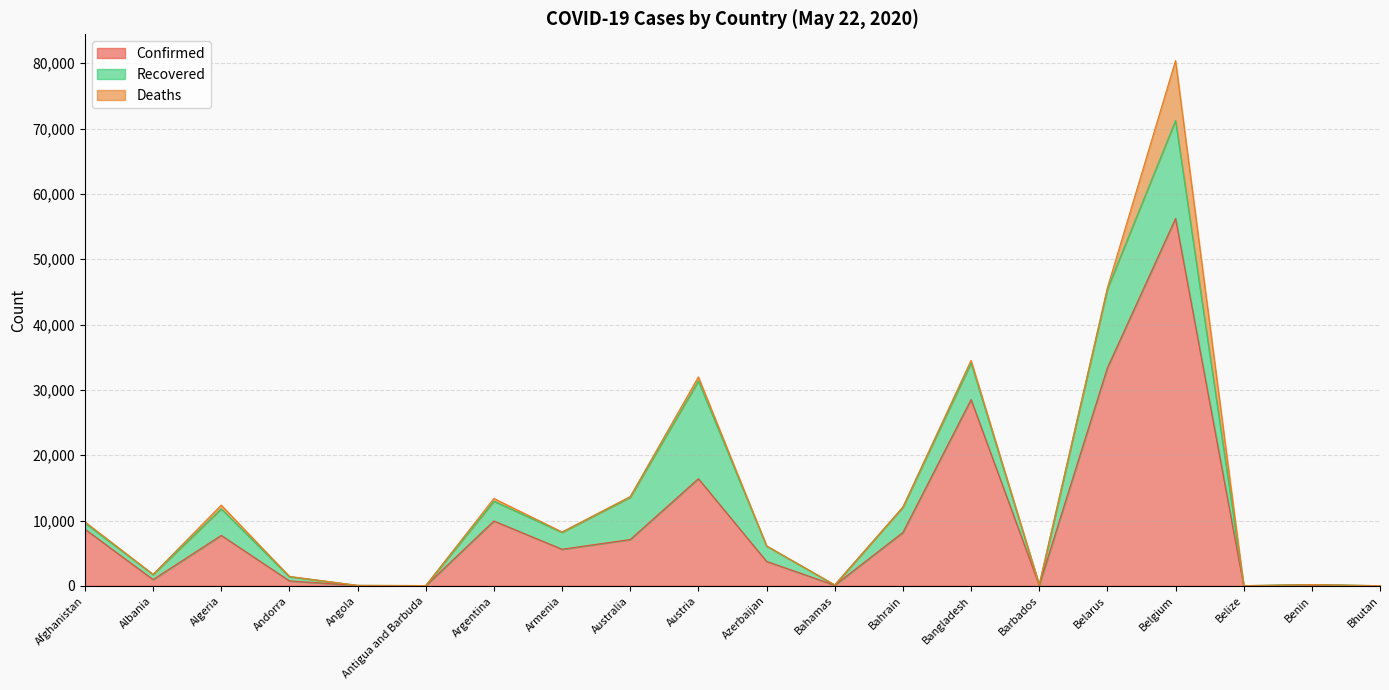

Reading left to right, what are all the values shown in this chart?

Confirmed: Afghanistan=8676	Albania=969	Algeria=7728	Andorra=762	Angola=58	Antigua and Barbuda=25	Argentina=9931	Armenia=5606	Australia=7095	Austria=16404	Azerbaijan=3749	Bahamas=97	Bahrain=8174	Bangladesh=28511	Barbados=90	Belarus=33371	Belgium=56235	Belize=18	Benin=135	Bhutan=21
Recovered: Afghanistan=938	Albania=771	Algeria=4062	Andorra=639	Angola=17	Antigua and Barbuda=19	Argentina=3032	Armenia=2581	Australia=6478	Austria=14951	Azerbaijan=2340	Bahamas=44	Bahrain=3873	Bangladesh=5602	Barbados=70	Belarus=12057	Belgium=14988	Belize=16	Benin=61	Bhutan=6
Deaths: Afghanistan=193	Albania=31	Algeria=575	Andorra=51	Angola=3	Antigua and Barbuda=3	Argentina=416	Armenia=70	Australia=101	Austria=633	Azerbaijan=44	Bahamas=11	Bahrain=12	Bangladesh=408	Barbados=7	Belarus=185	Belgium=9186	Belize=2	Benin=3	Bhutan=0